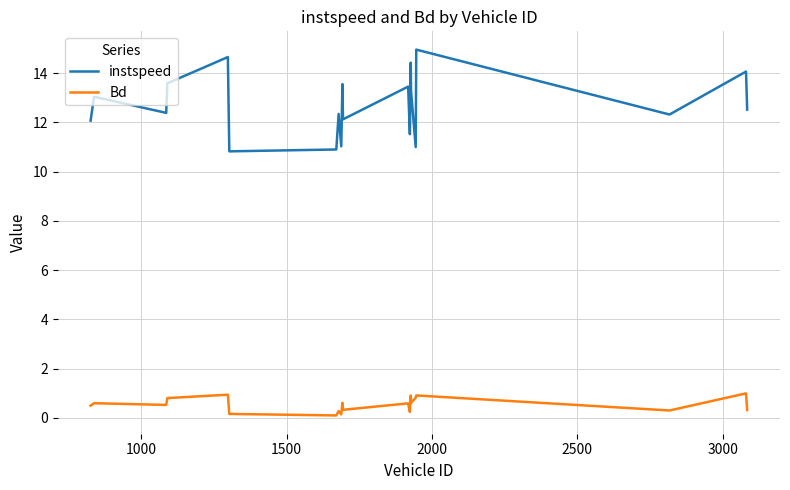

List the series in order of their overall mean, highest first.

instspeed, Bd